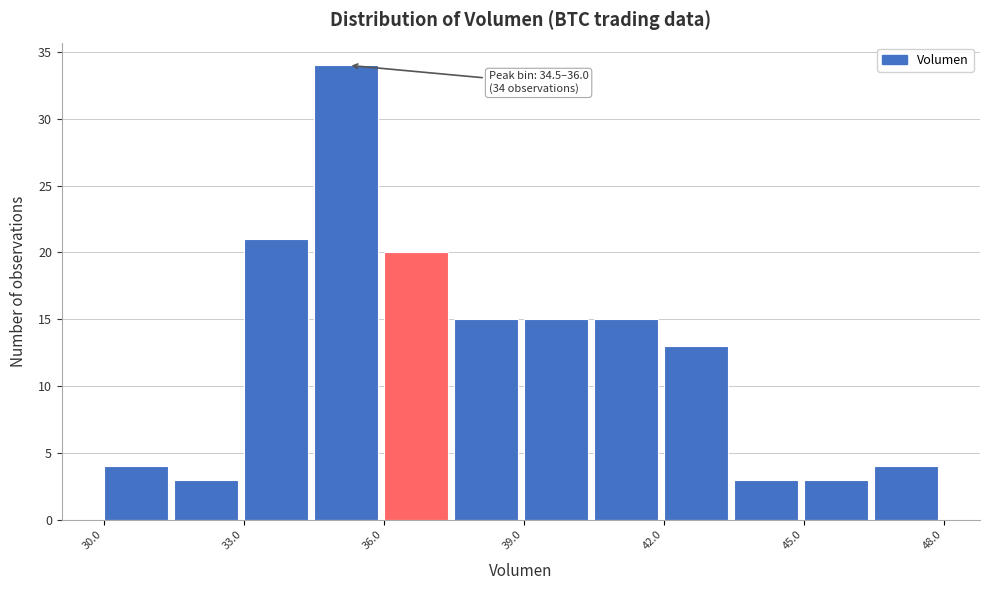

Read against the x-axis, roughly where is the centre of the tallest bar?

35.0